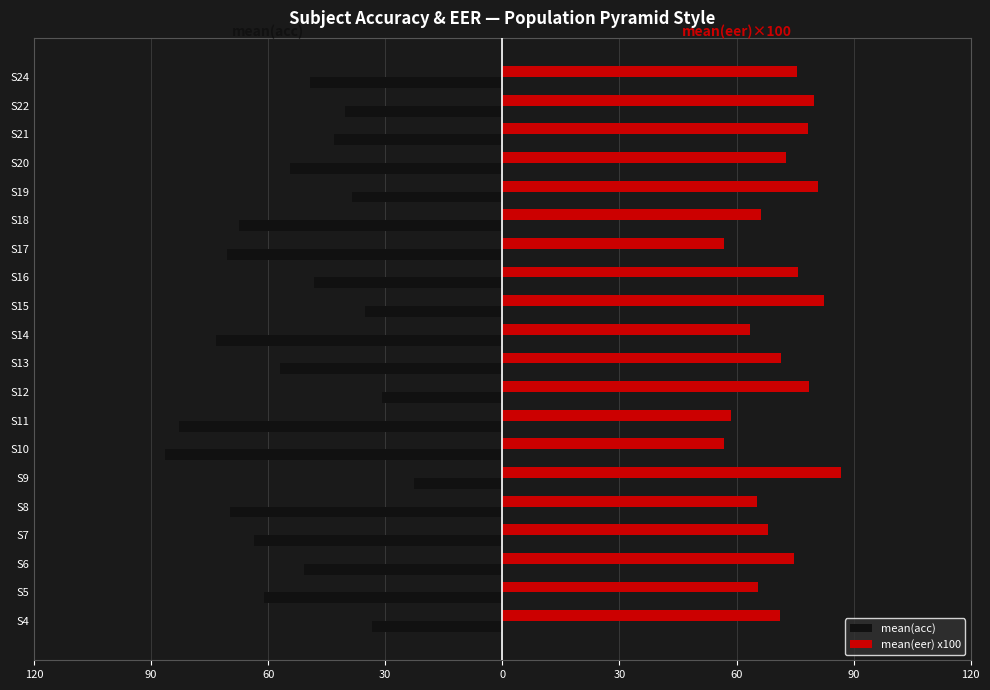

What are all the series names shown in the legend?

mean(acc), mean(eer) x100